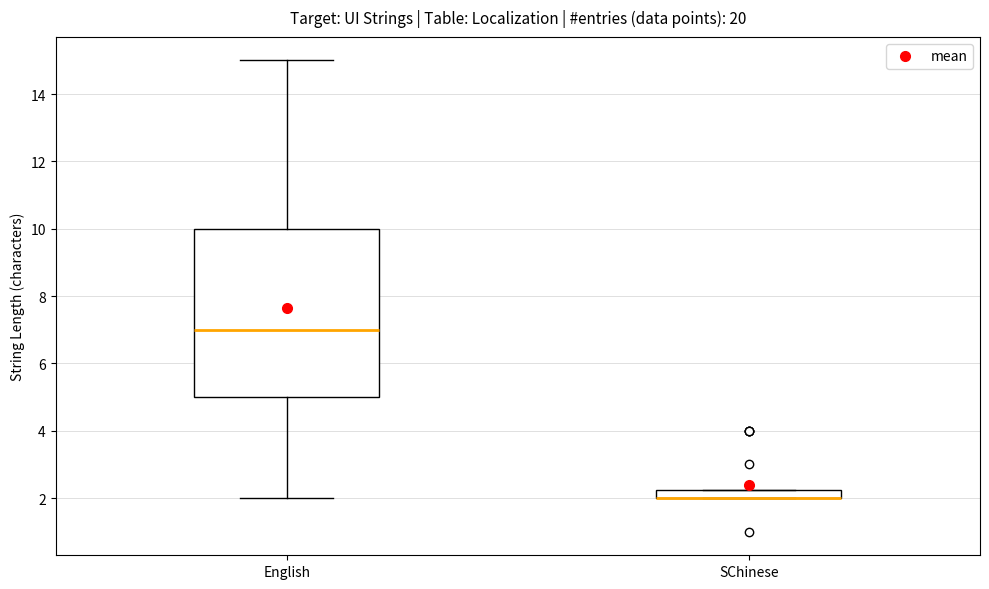

Where does the upper whisker of the box for English end on the y-axis? The values are not printed on the chart, so give them approximately, as read against the axis.

15.0